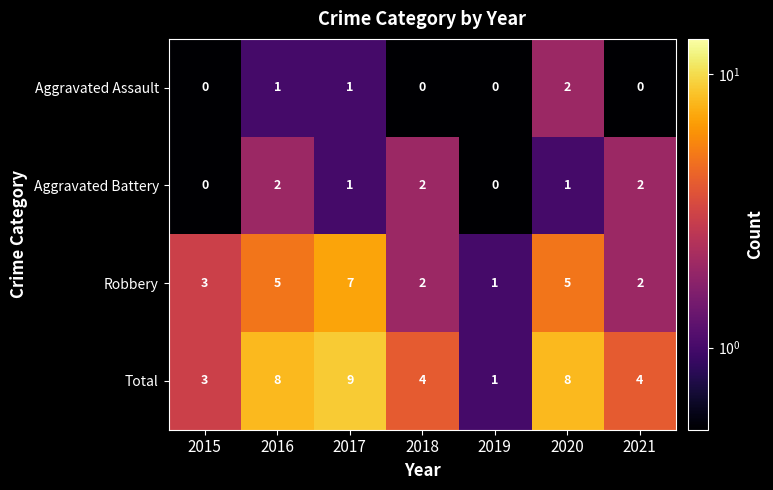

At which label is Robbery closest to 4?

2015